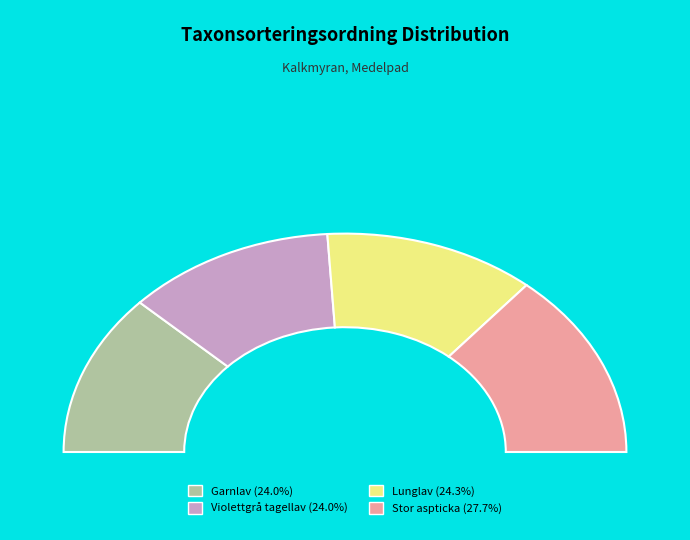

To the nearest percent, what is the combined percentage of Stor aspticka and Lunglav?

52%